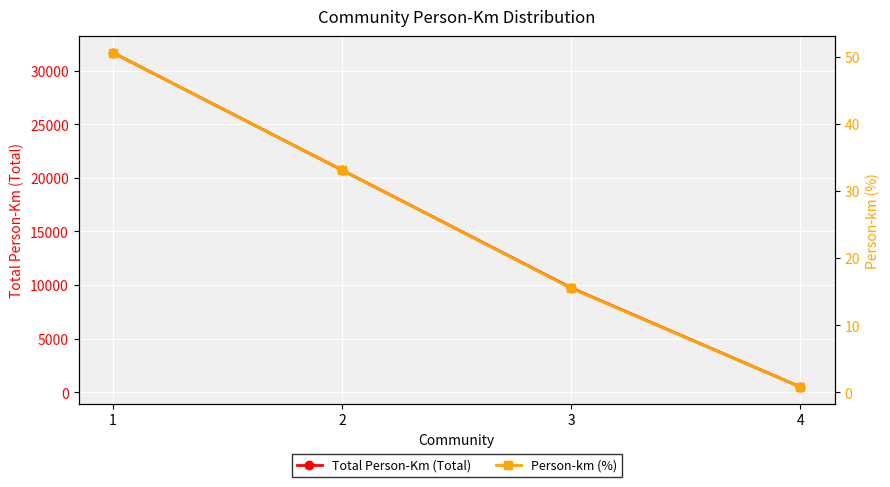

Reading left to right, transcribe all the data shown in this chart.

Total Person-Km (Total): 31676.0	20722.0	9733.0	496.0
Person-km (%): 50.6	33.1	15.5	0.8